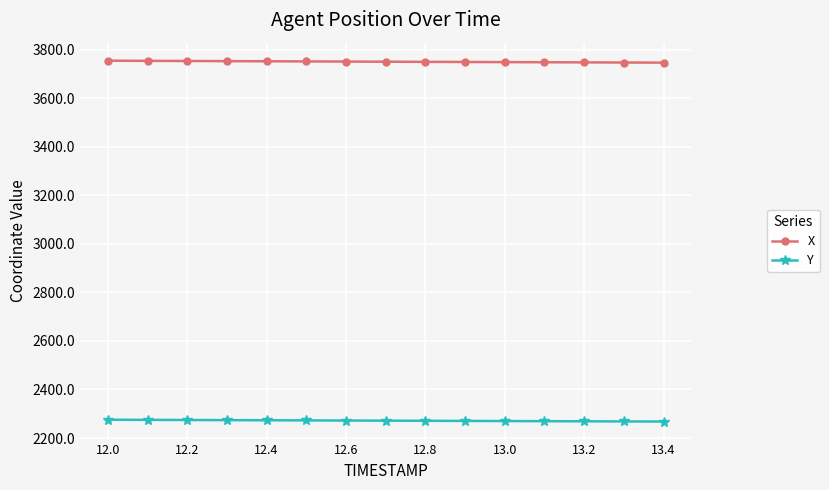

What is the difference between the second highest and second lowest values in the X series?

6.8